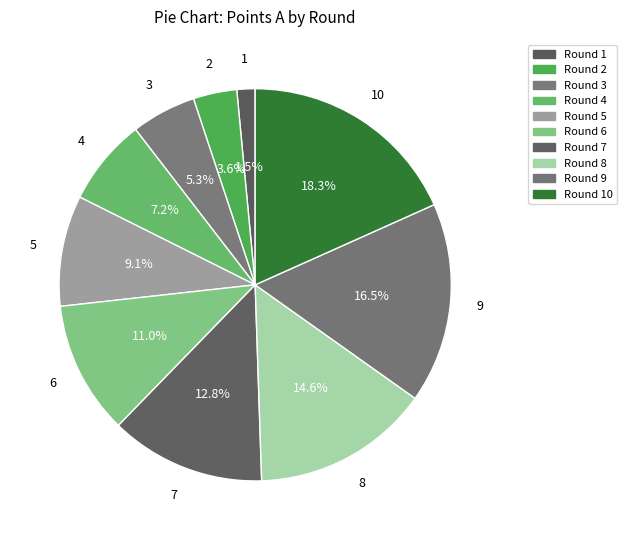

Which category has the smallest portion of the pie?

Round 1